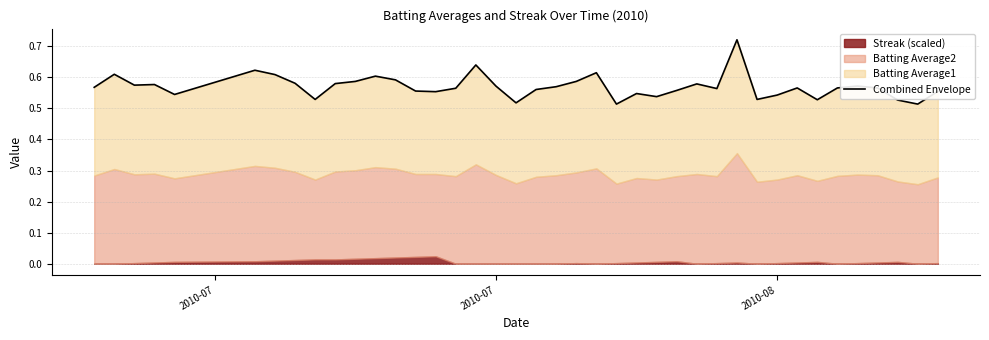

True or false: the data has more than 0 interior local peaks.

True